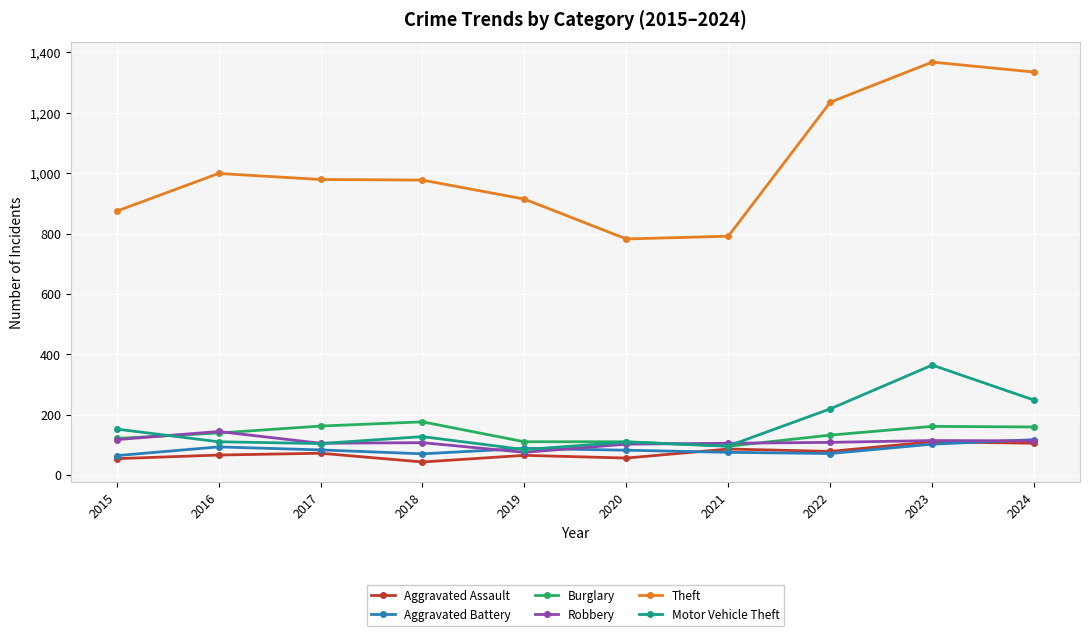

After their last crossing, which series has the higher values: Robbery or Burglary?

Burglary